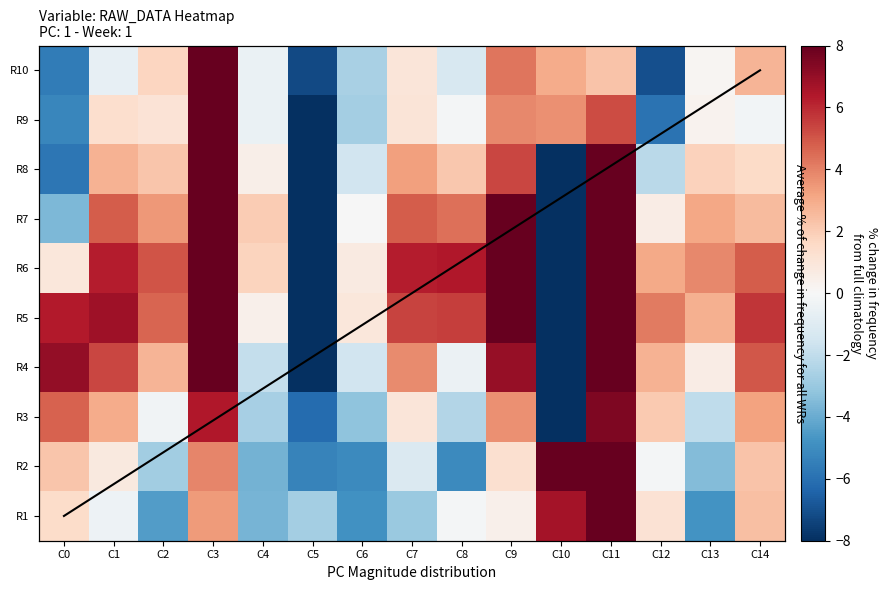

What is the total value across all series at C10?

-209.4